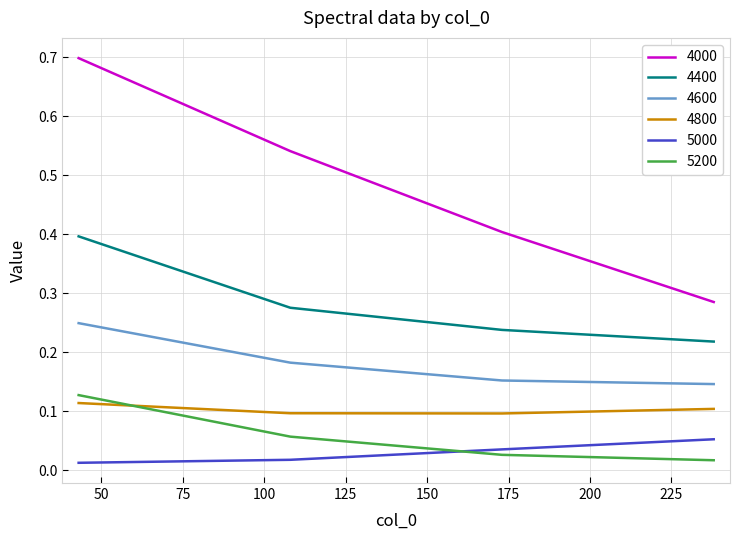

What is the maximum value shown in the chart?

0.7